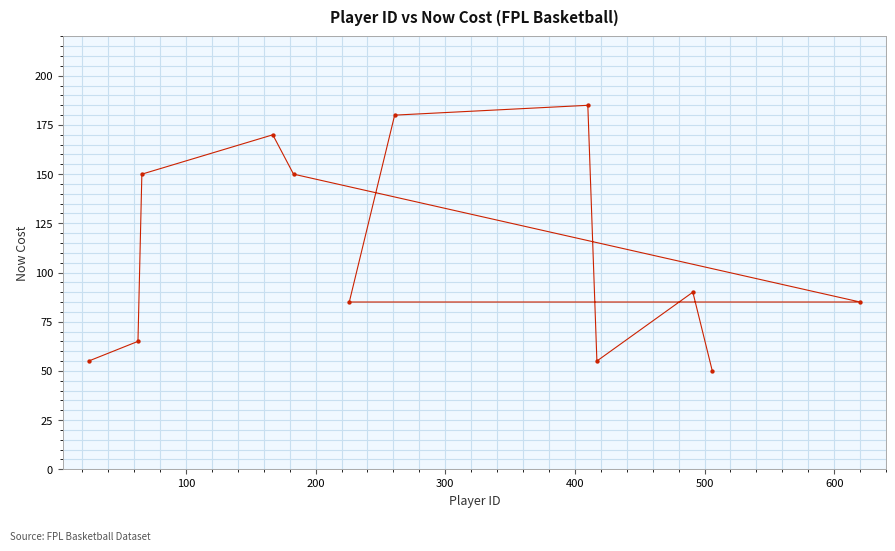

What is the range of X values (max minus min)?

595